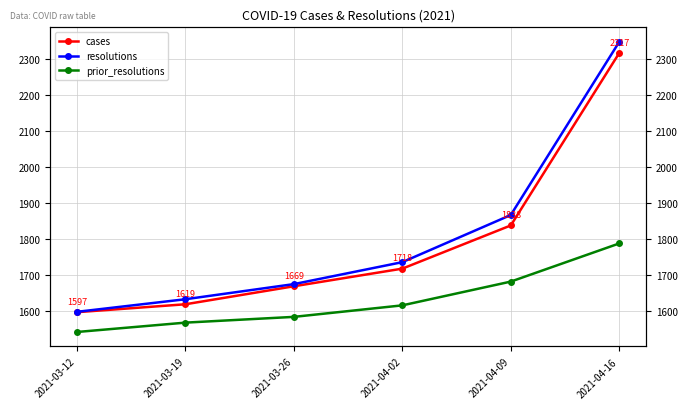

What is the value of the cases point at the 2nd from the left?

1619